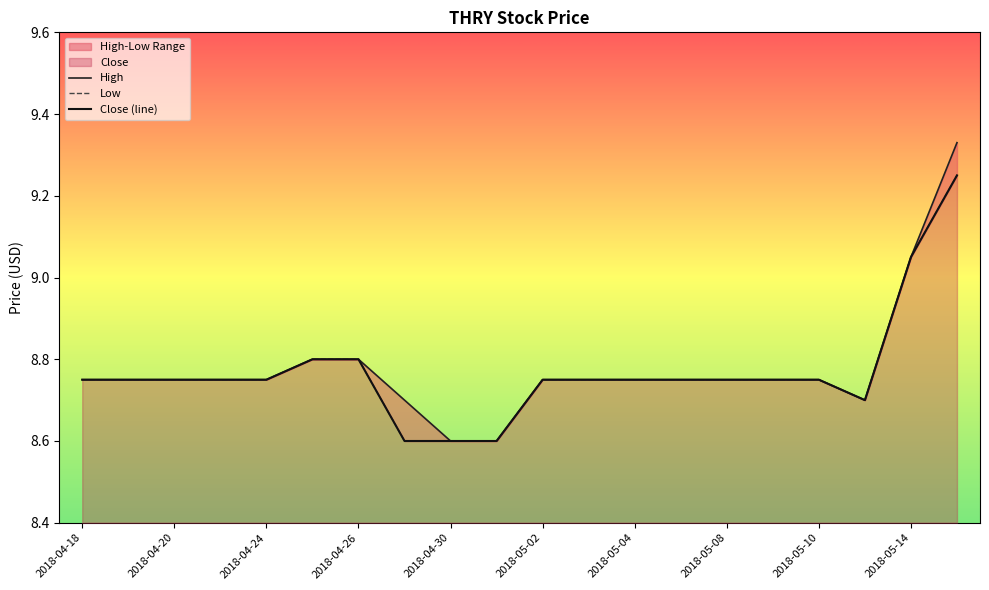

How many lines are shown in the chart?

3